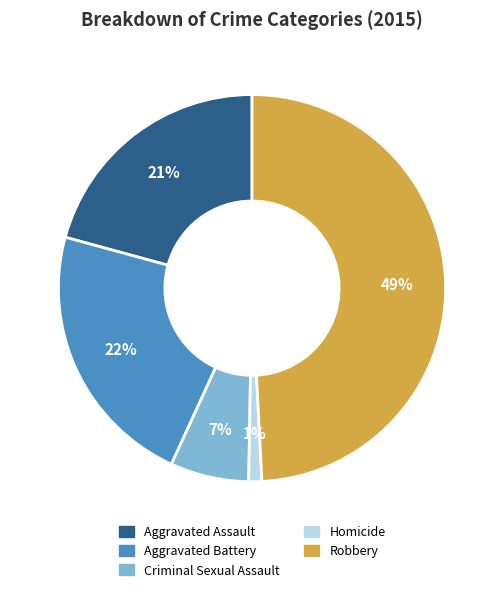

Rank the categories by value from highest to lowest.

Robbery, Aggravated Battery, Aggravated Assault, Criminal Sexual Assault, Homicide